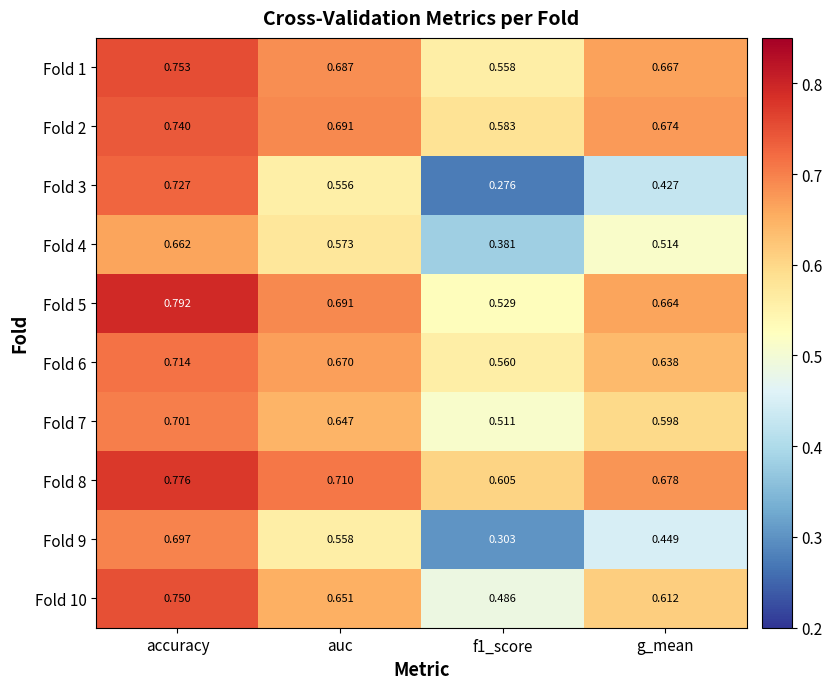

How many series are shown in this chart?

10